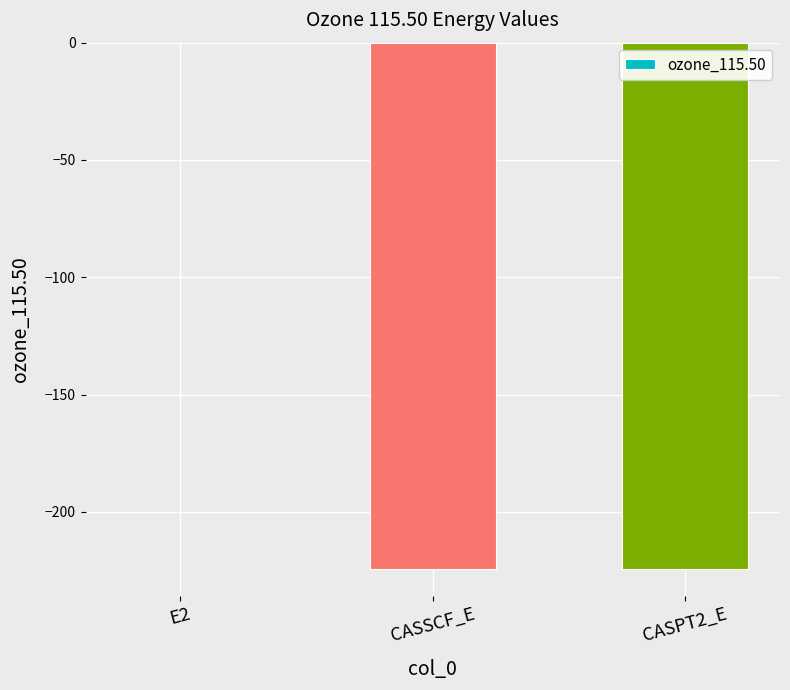

What is the sum of all values?

-448.9